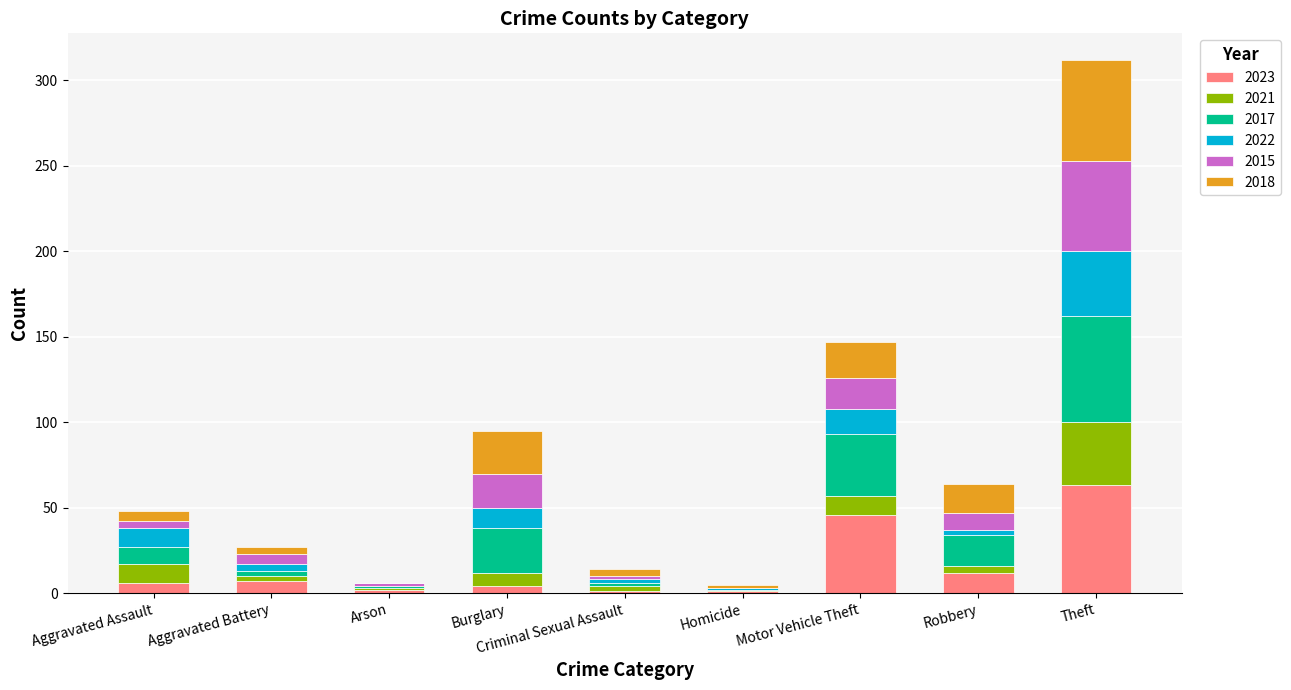

The value of 2023 at Motor Vehicle Theft is 46. True or false?

True